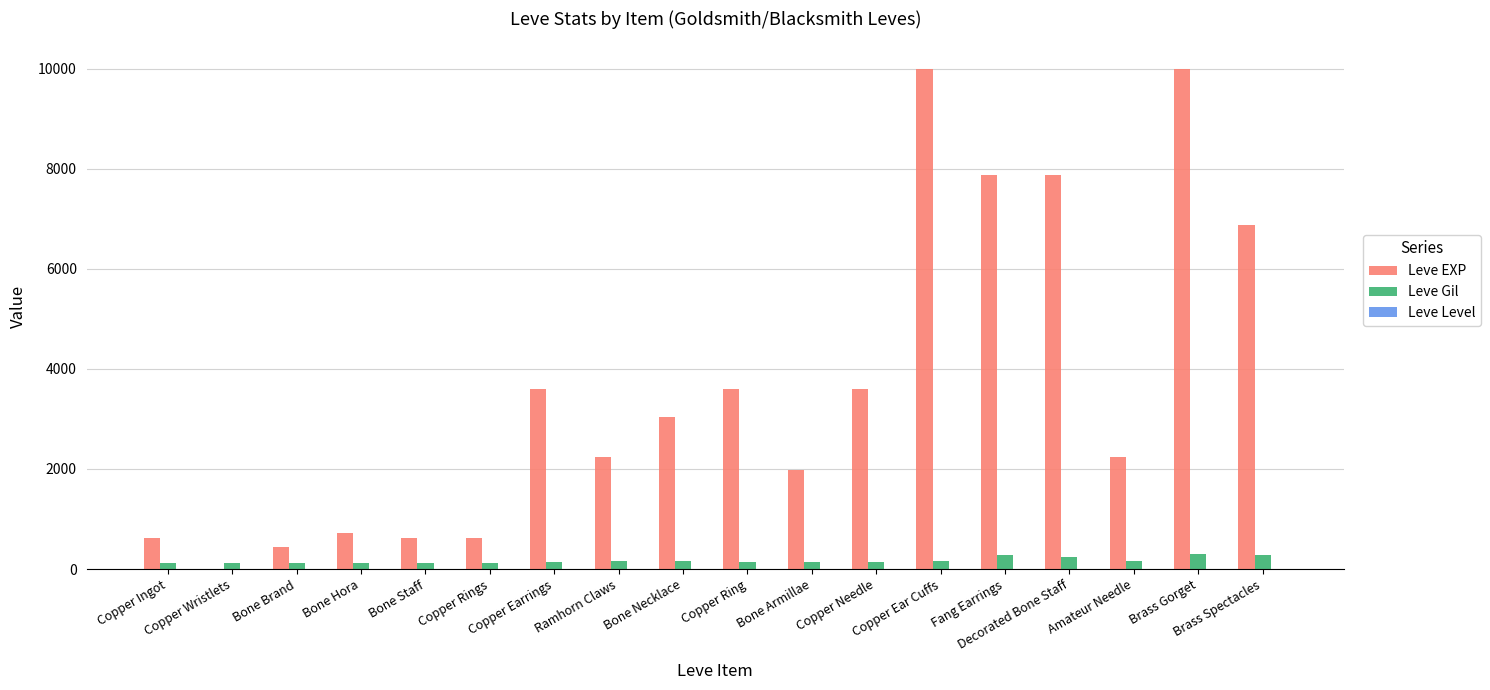

True or false: Leve EXP has a value of 720 at Bone Hora.

True